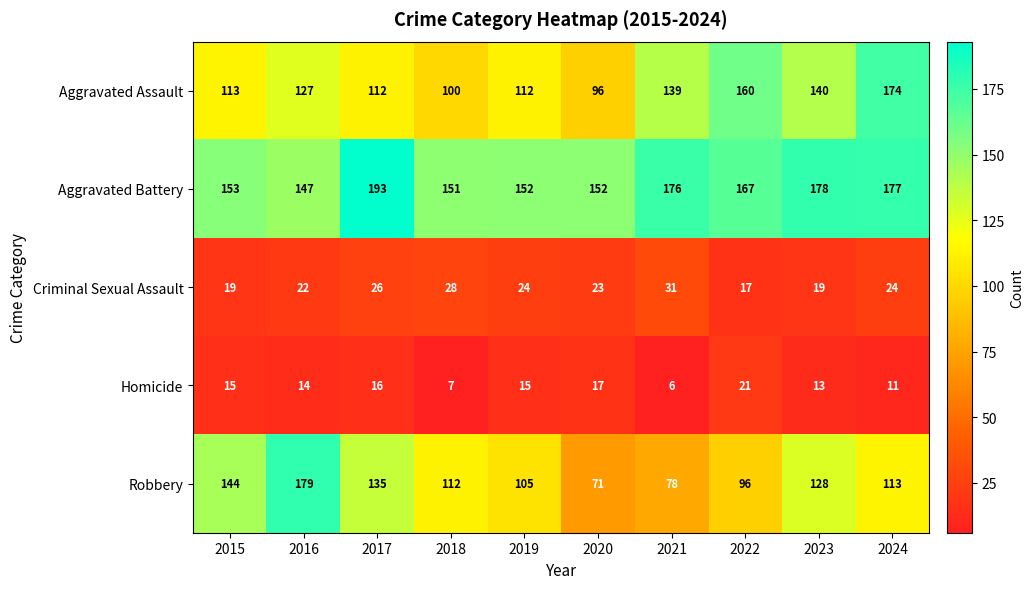

At which category is the sum across all series the highest?

2024